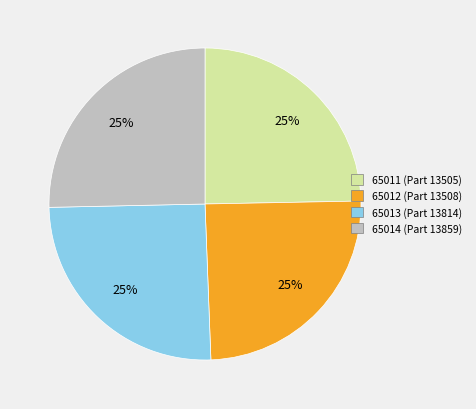

What is the ratio of the value at 65011 (Part 13505) to the value at 65014 (Part 13859)?

1.0